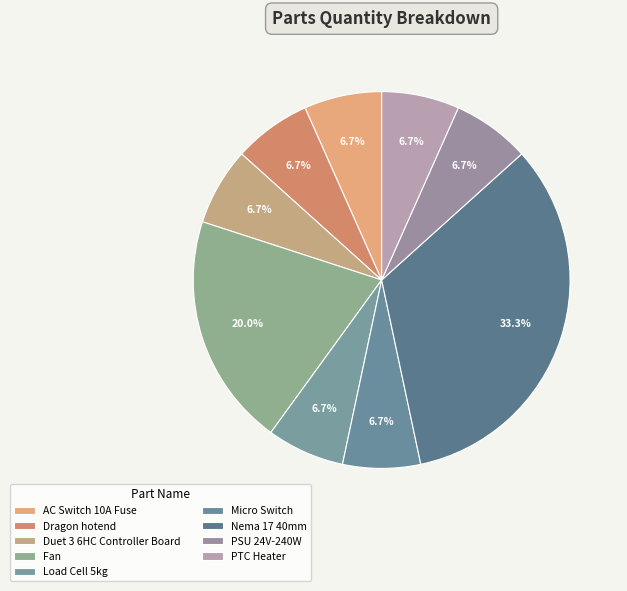

To the nearest percent, what percentage of the pie is PSU 24V-240W?

7%